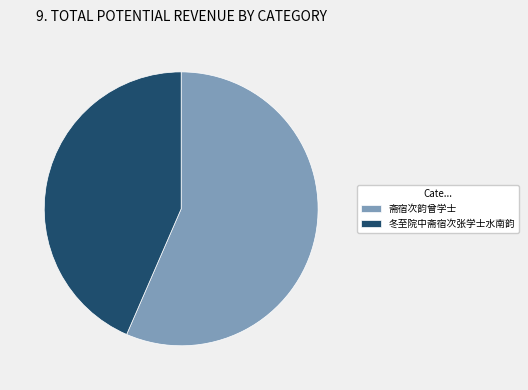

Approximately how many times larger is the value at 斋宿次韵曾学士 compared to 冬至院中斋宿次张学士水南韵?

1.3